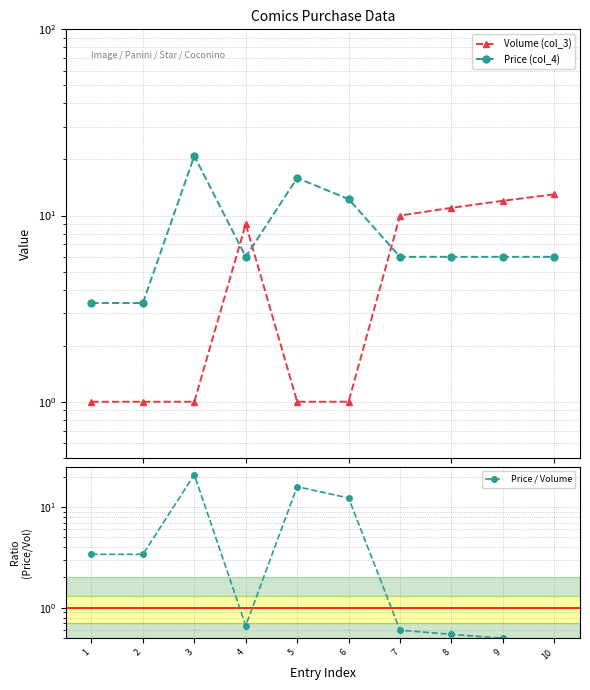

How many series are shown in this chart?

3